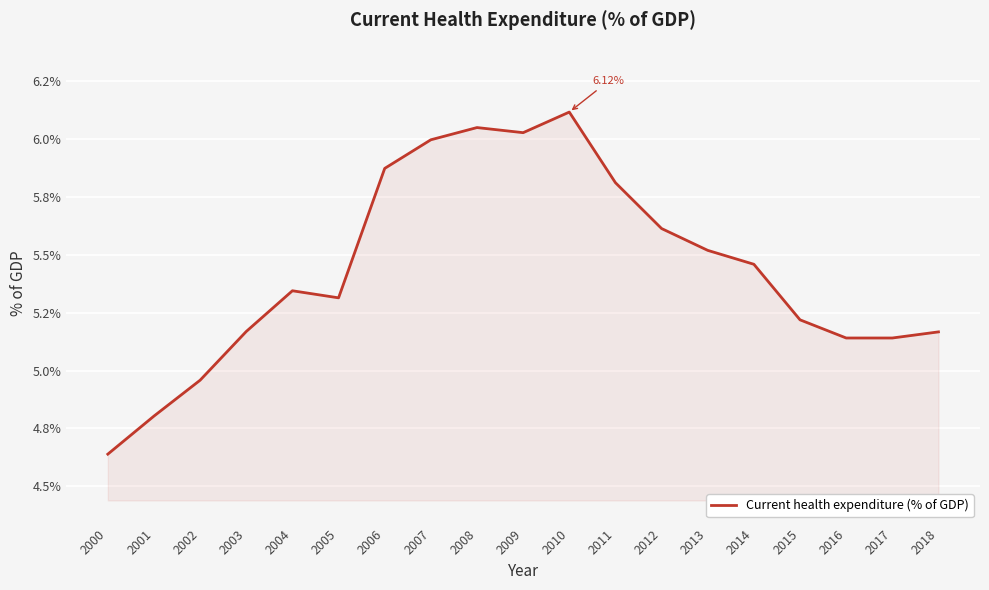

At which category does the data reach its first local peak?

2004